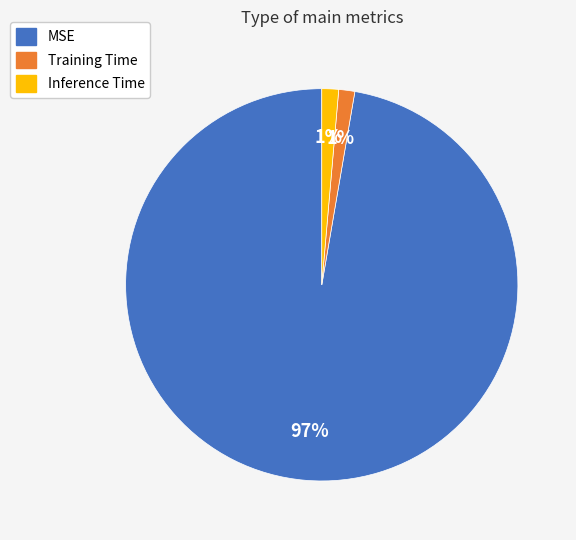

To the nearest percent, what percentage of the pie is Inference Time?

1%